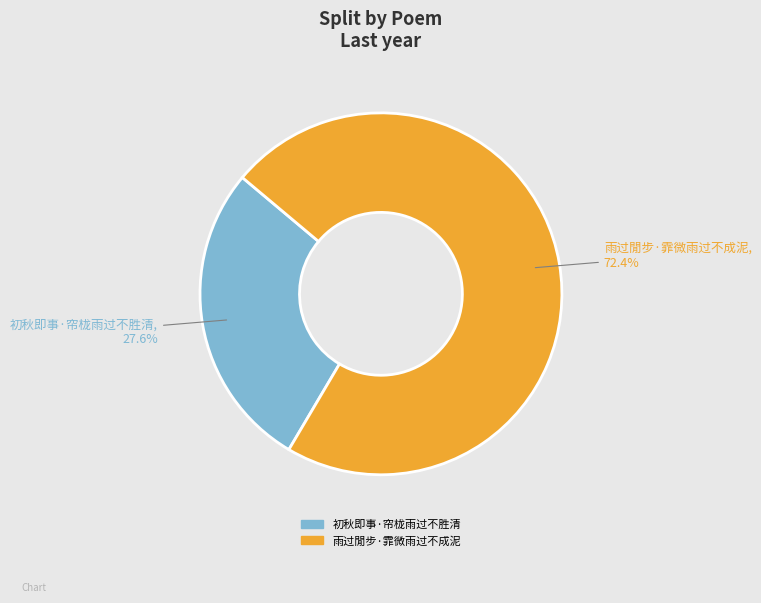

Count the number of slices in the pie.

2